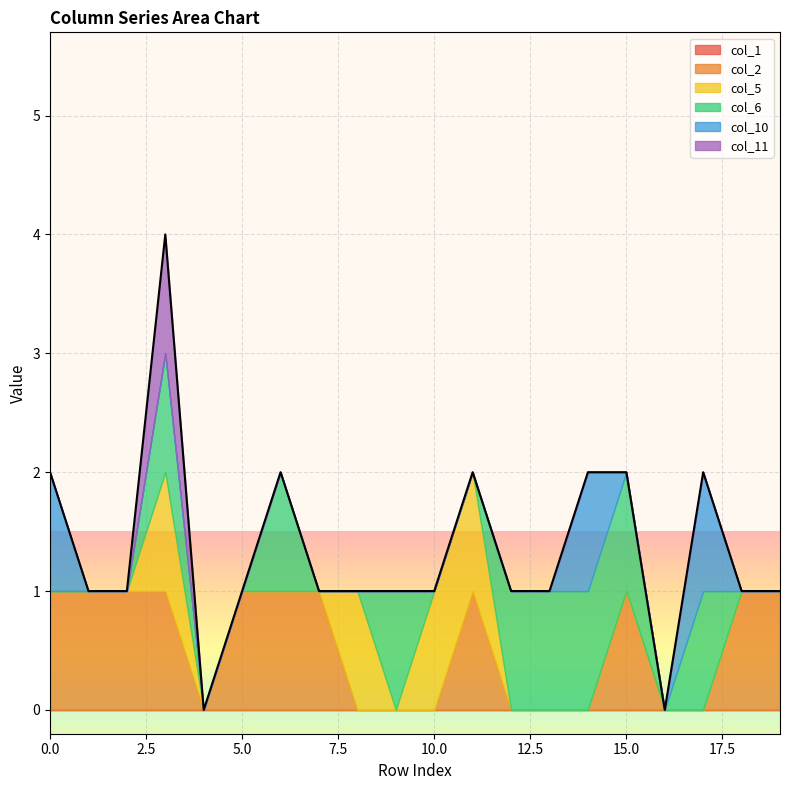

What are all the series names shown in the legend?

col_1, col_2, col_5, col_6, col_10, col_11